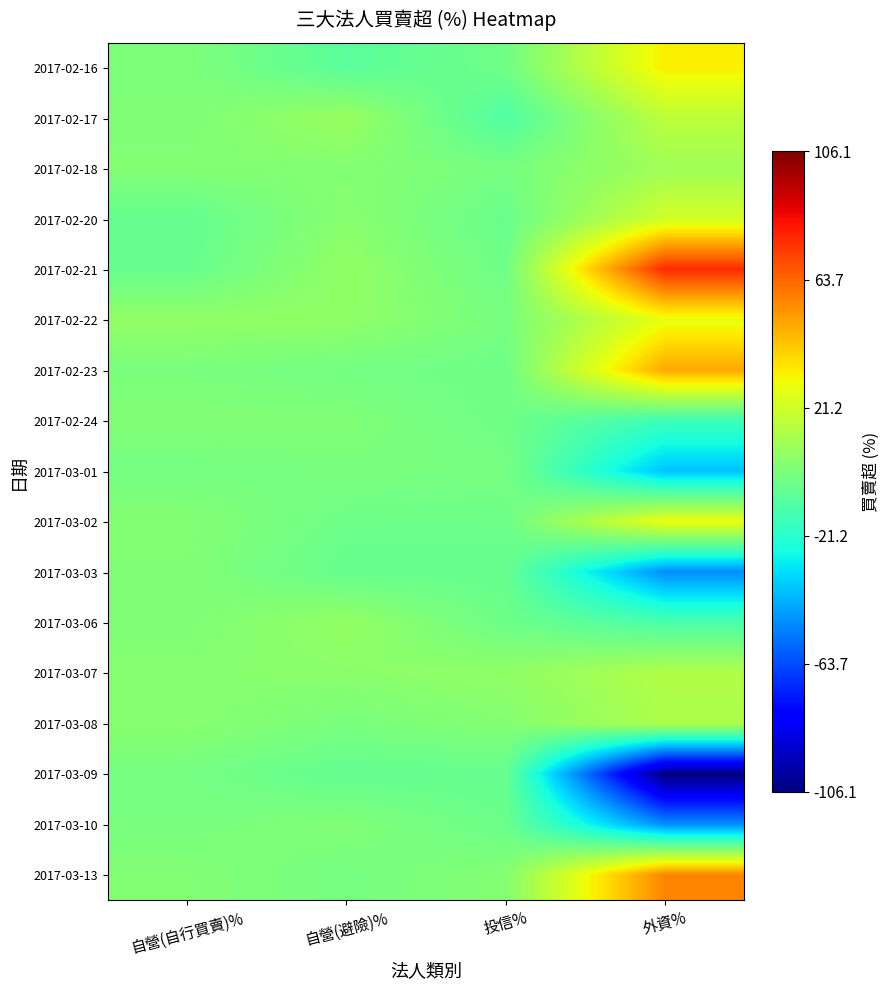

Which series has the widest spread of values?

2017-03-09